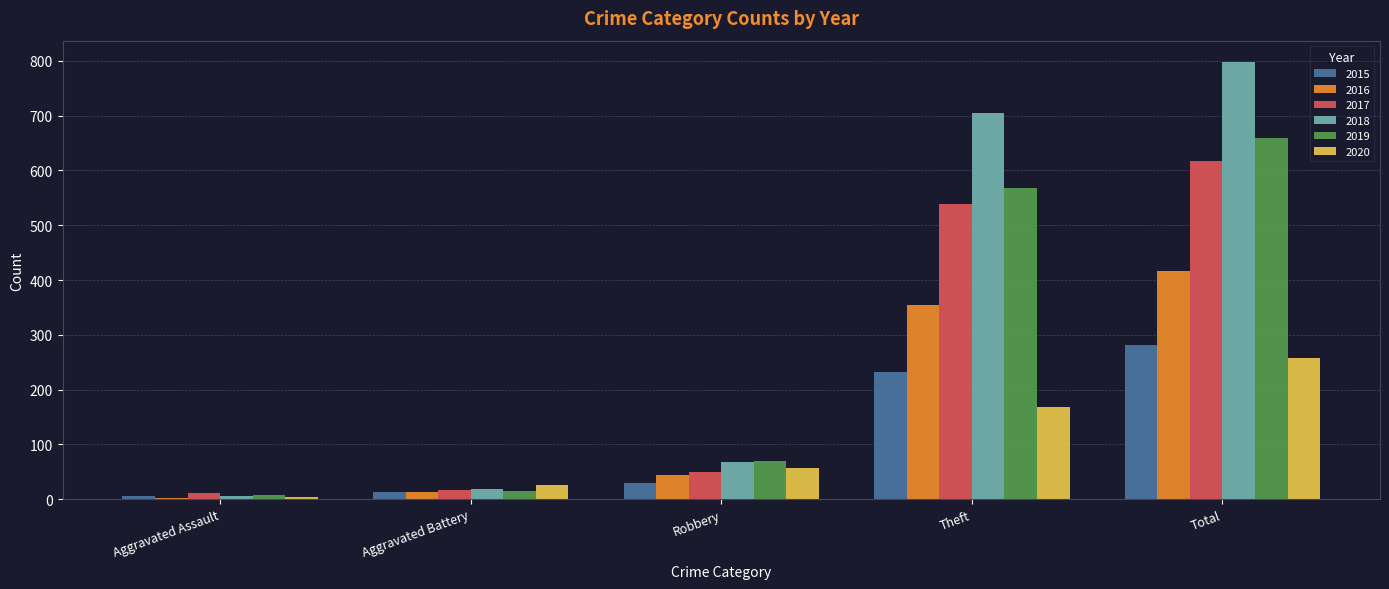

How many groups of bars are there?

5